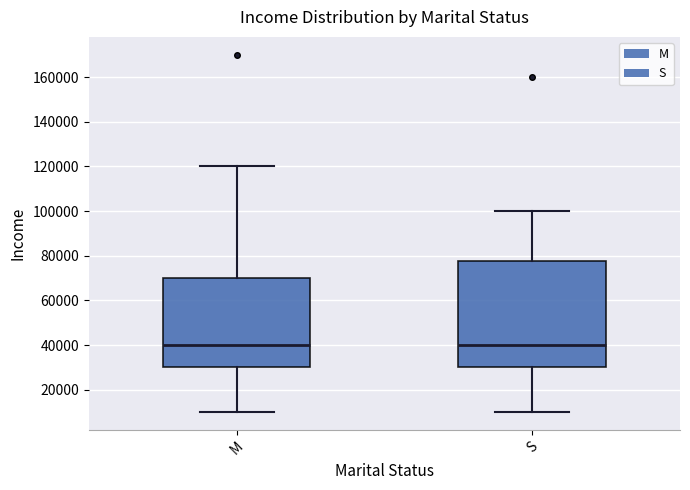

Where is the lower edge of the box for S on the y-axis? The values are not printed on the chart, so give them approximately, as read against the axis.

30000